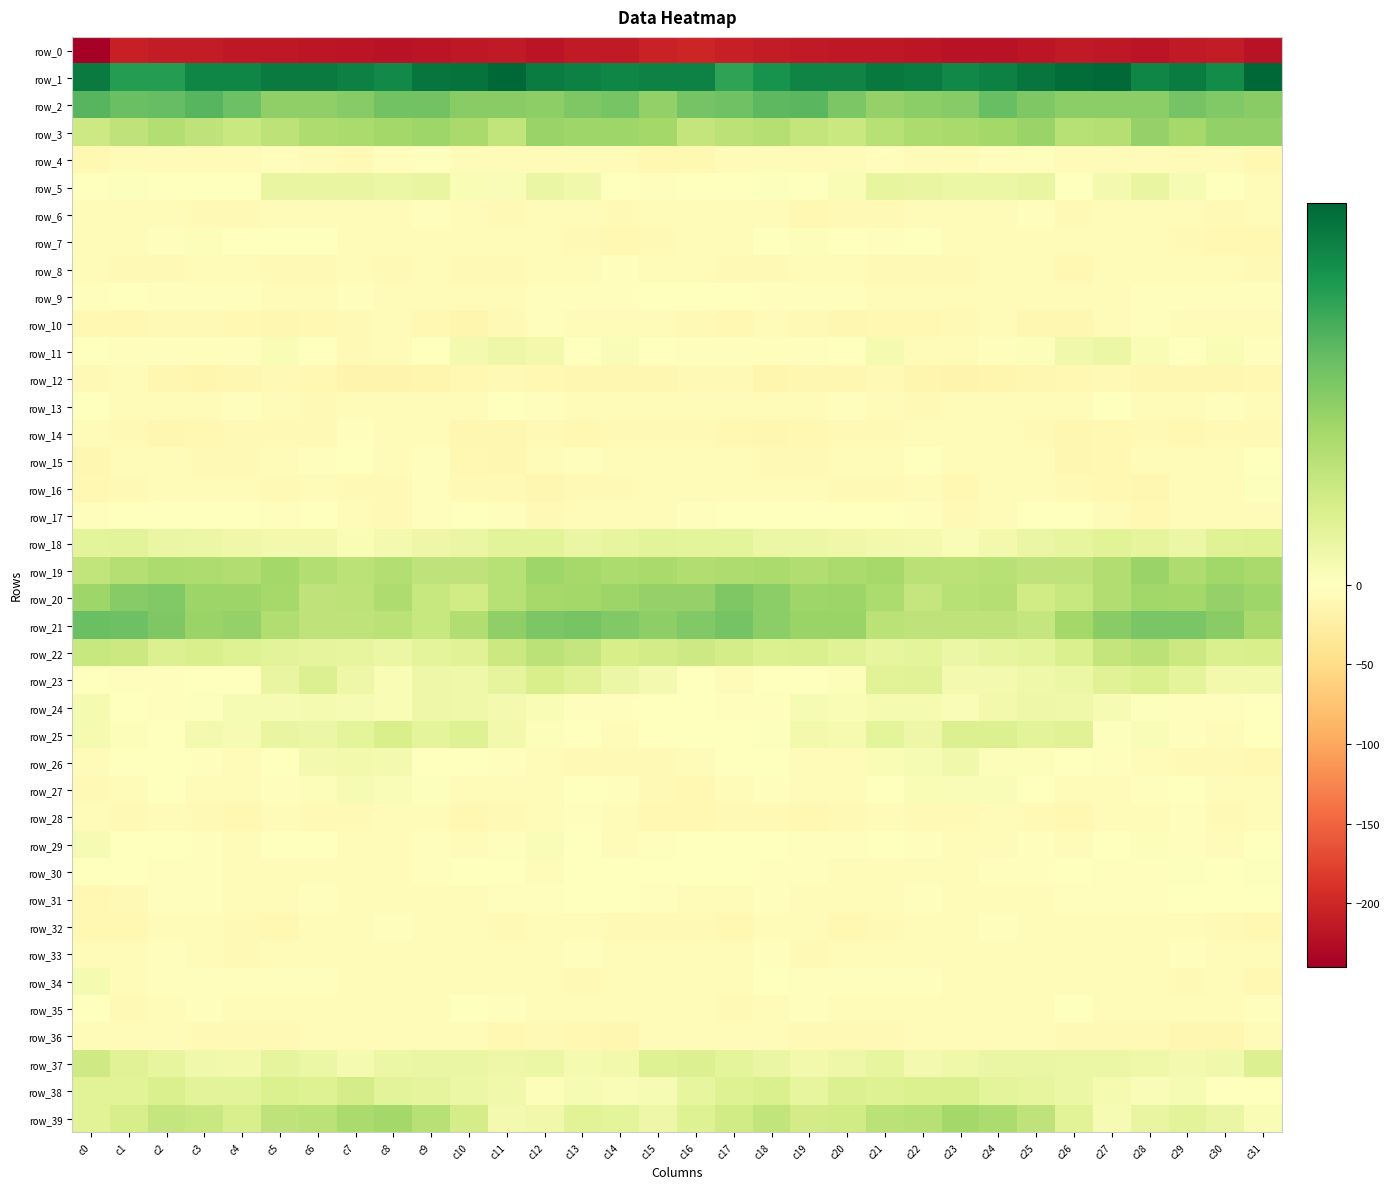

What is the maximum value shown in the chart?

45.9